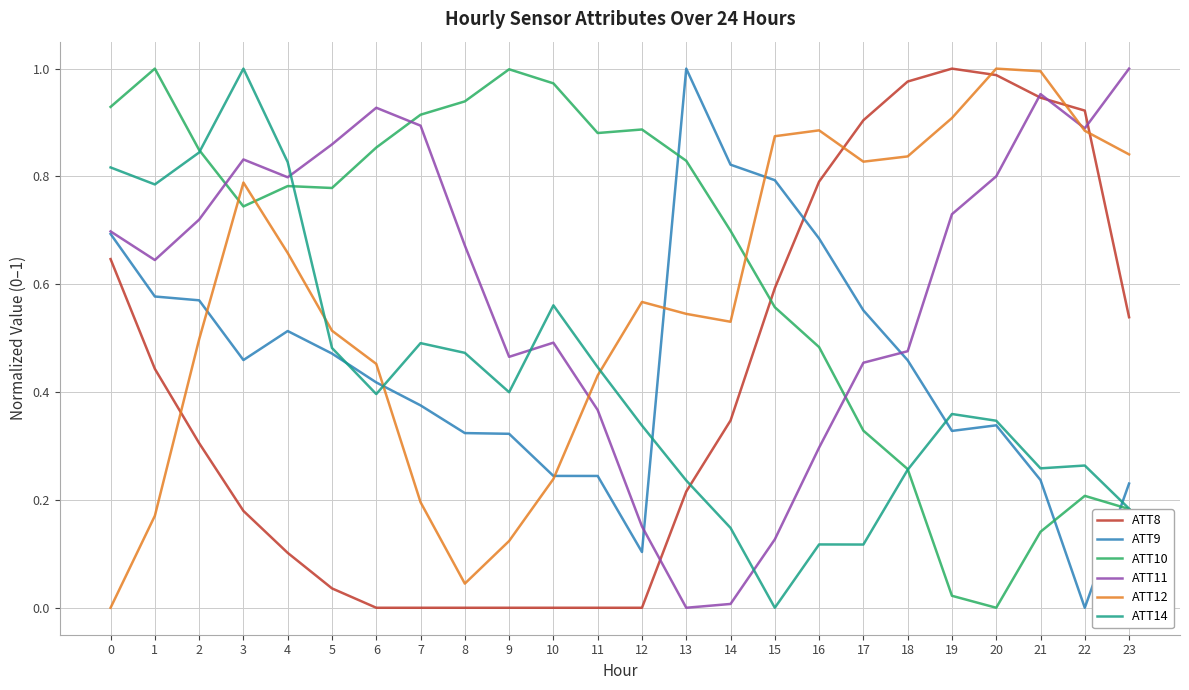

The value of ATT12 at 5 is 0.5. True or false?

True